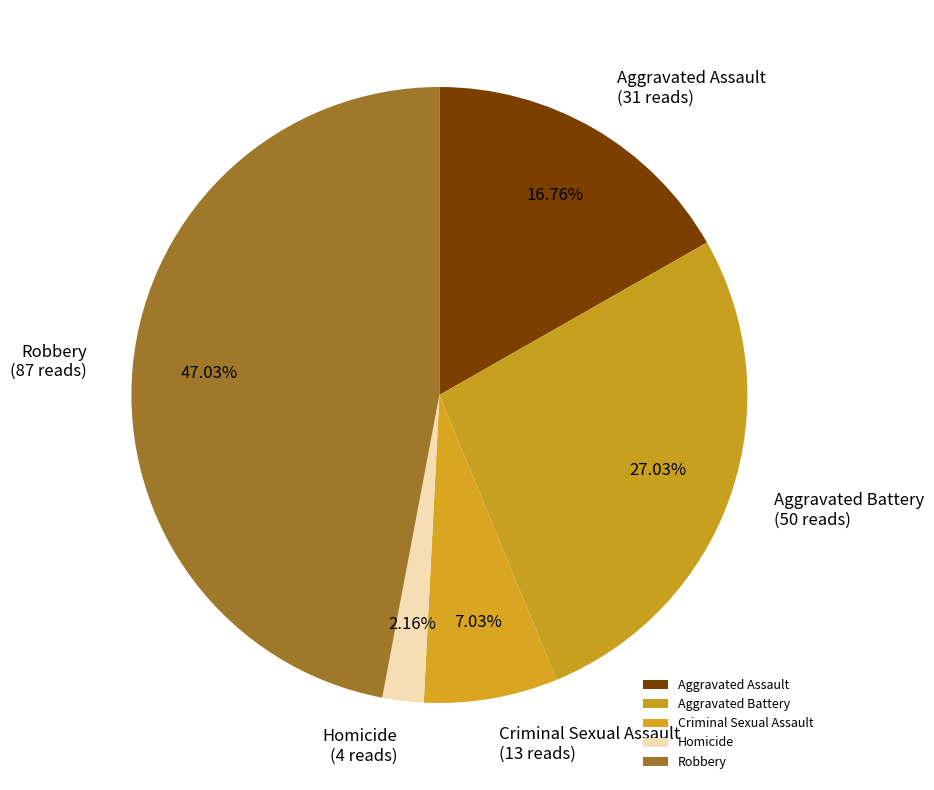

To the nearest percent, what percentage of the pie is Robbery?

47%